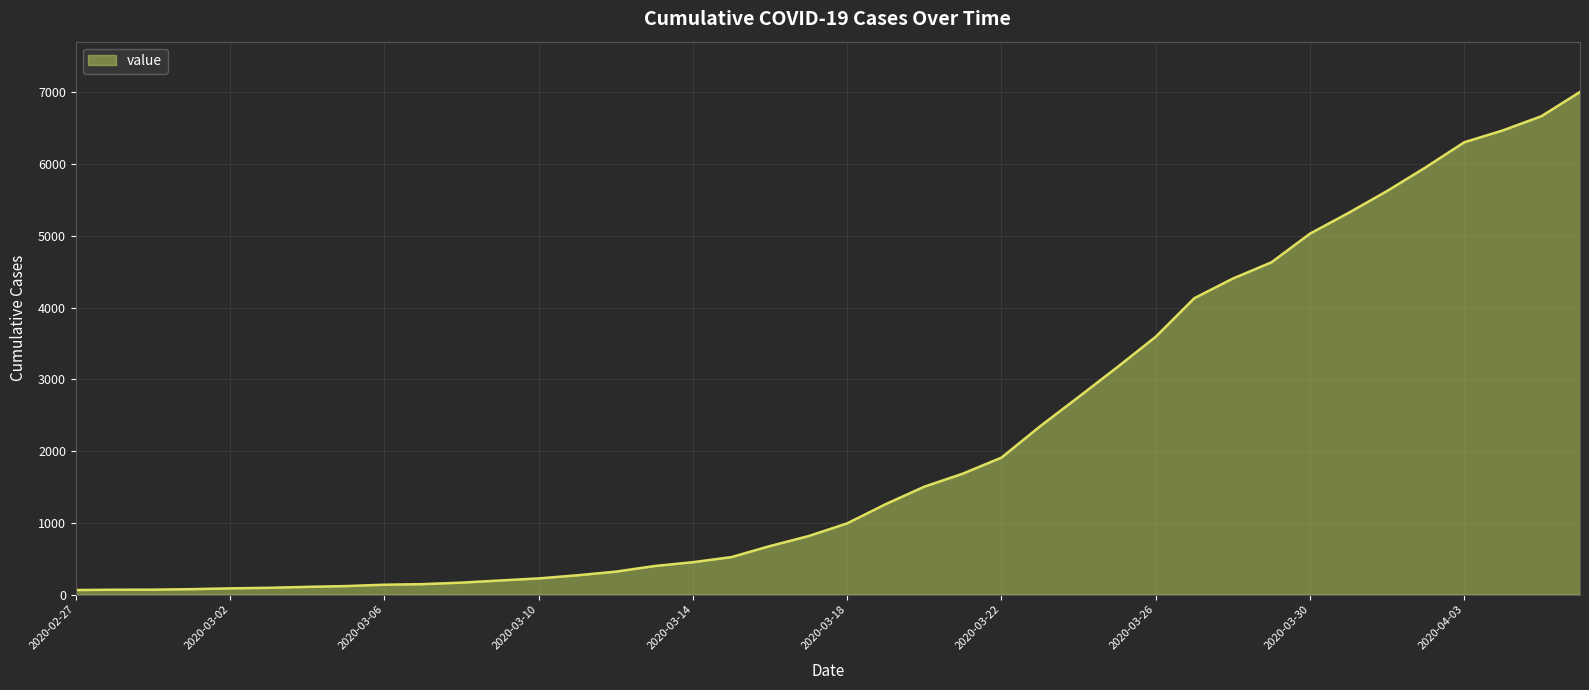

What is the difference between the maximum and minimum values?

6940